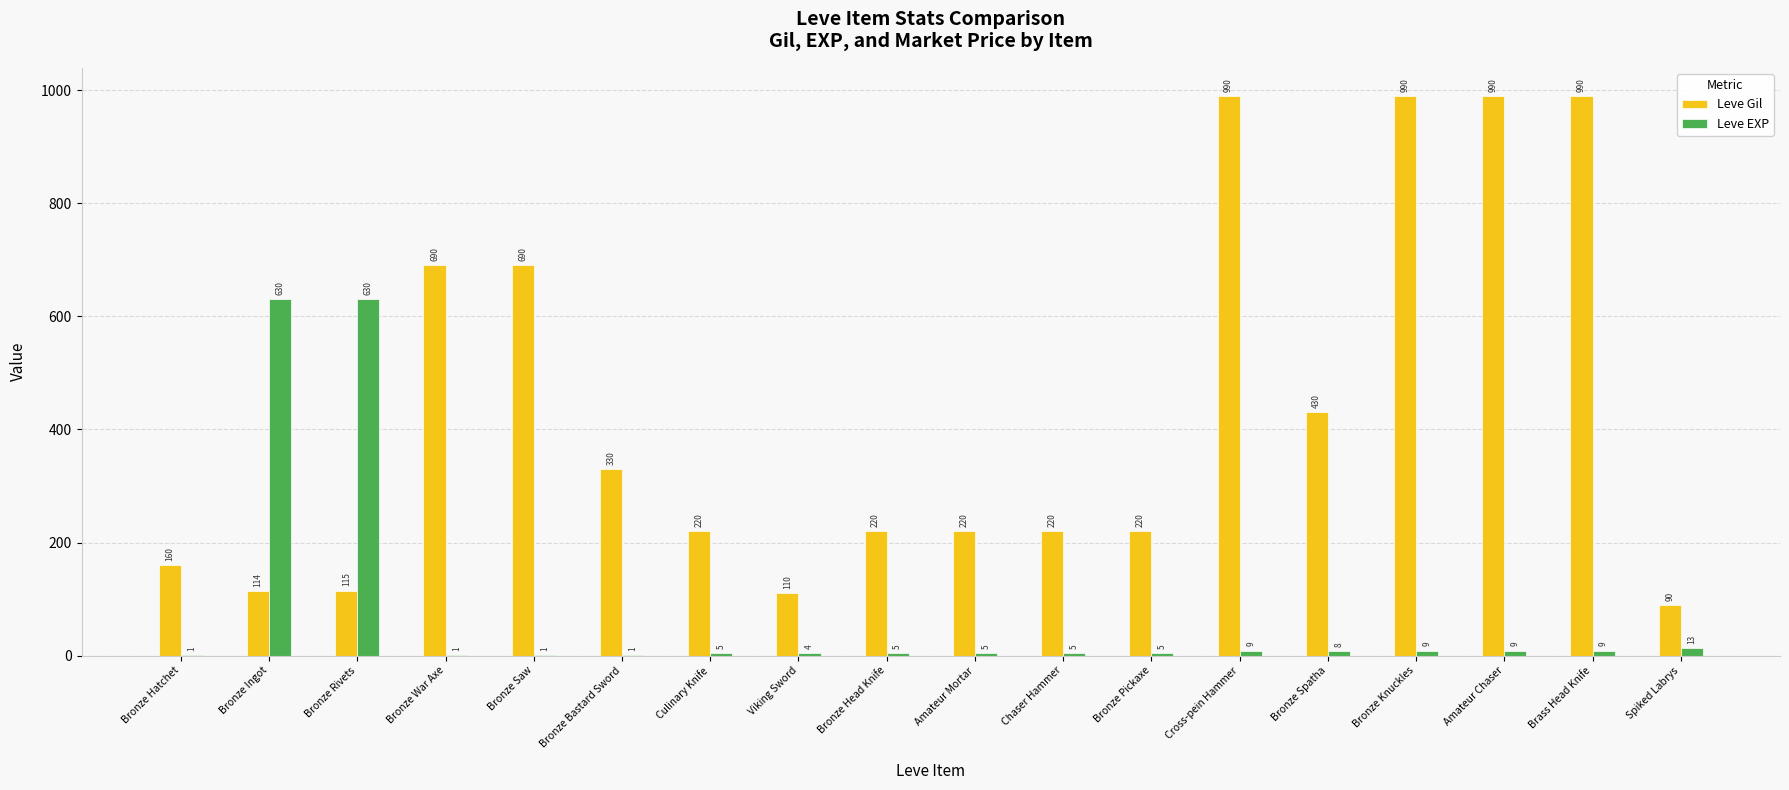

At which label does Leve Gil first exceed 220?

Bronze War Axe